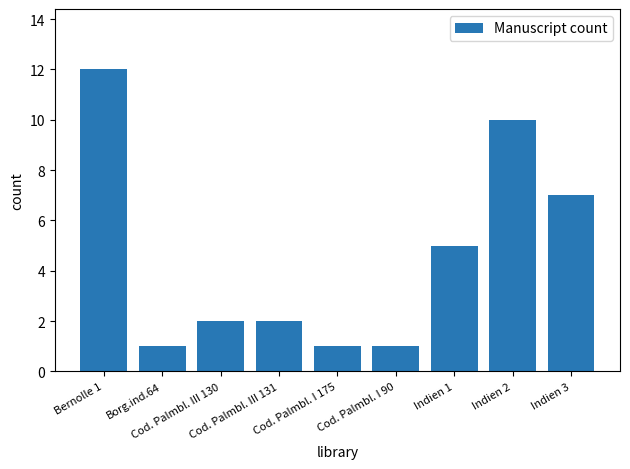

How many categories are shown in the chart?

9